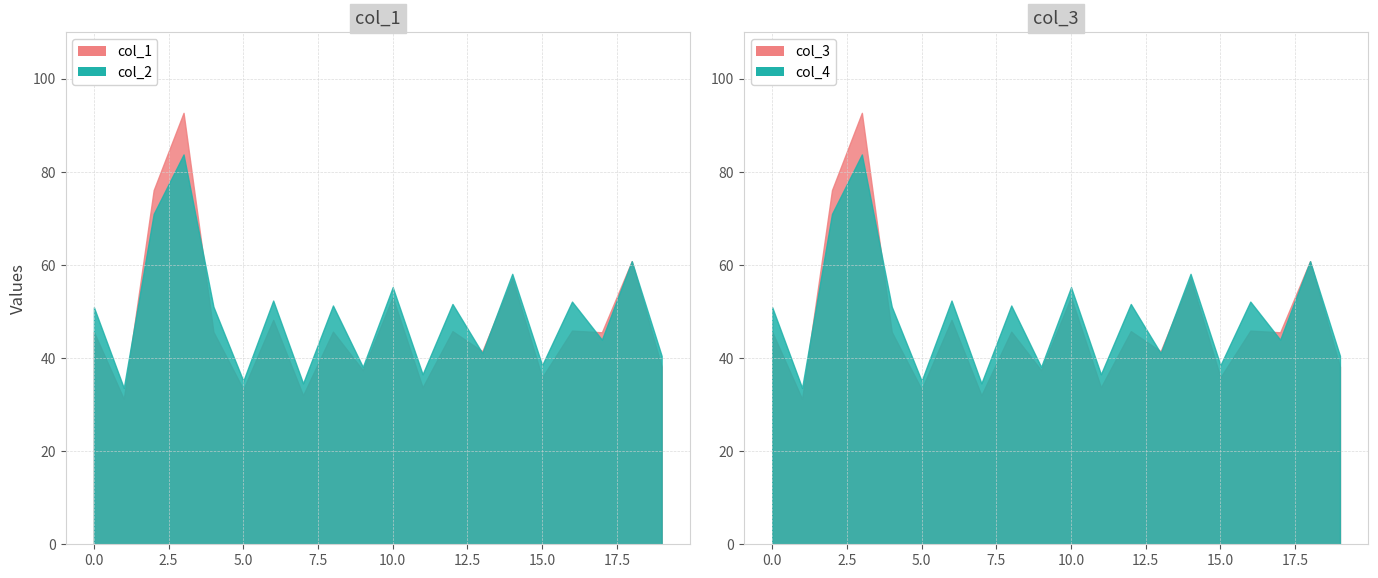

What is the maximum value for col_2?

83.7